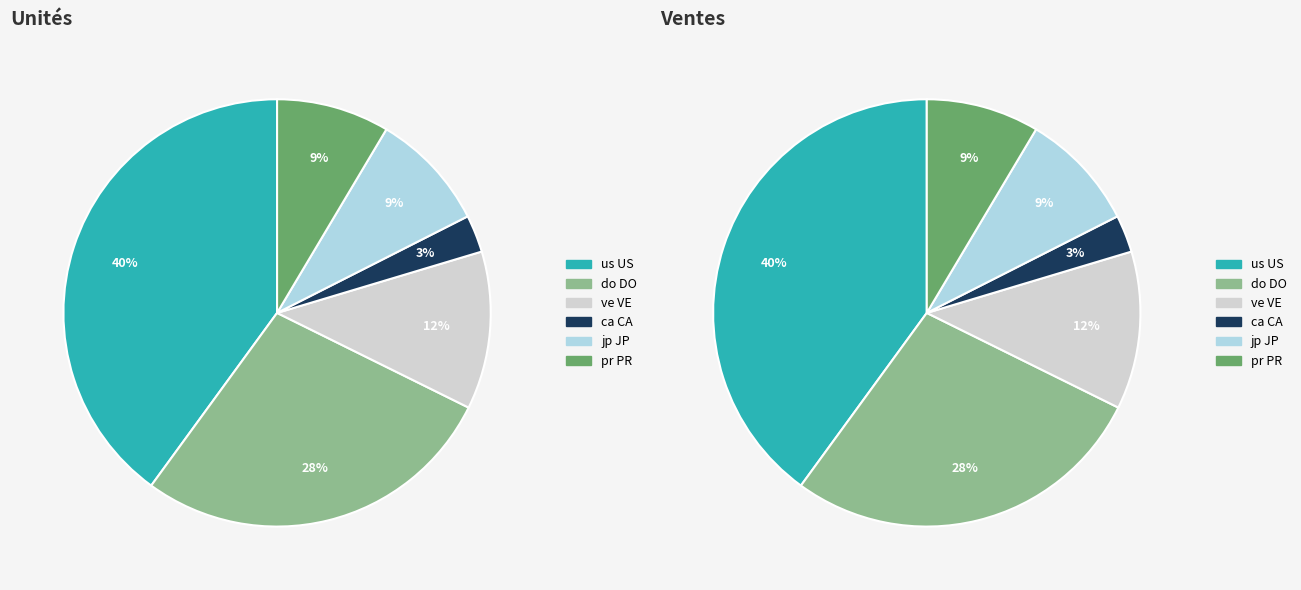

To the nearest percent, what portion does ca CA represent?

3%